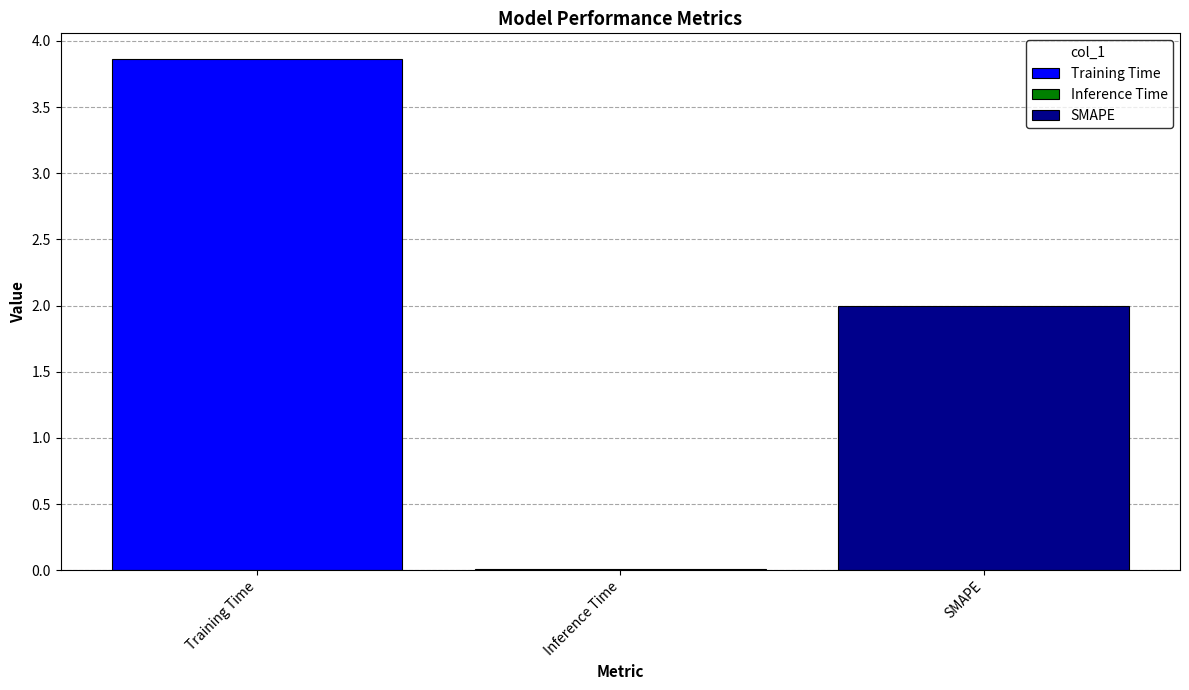

How many series are shown in this chart?

3